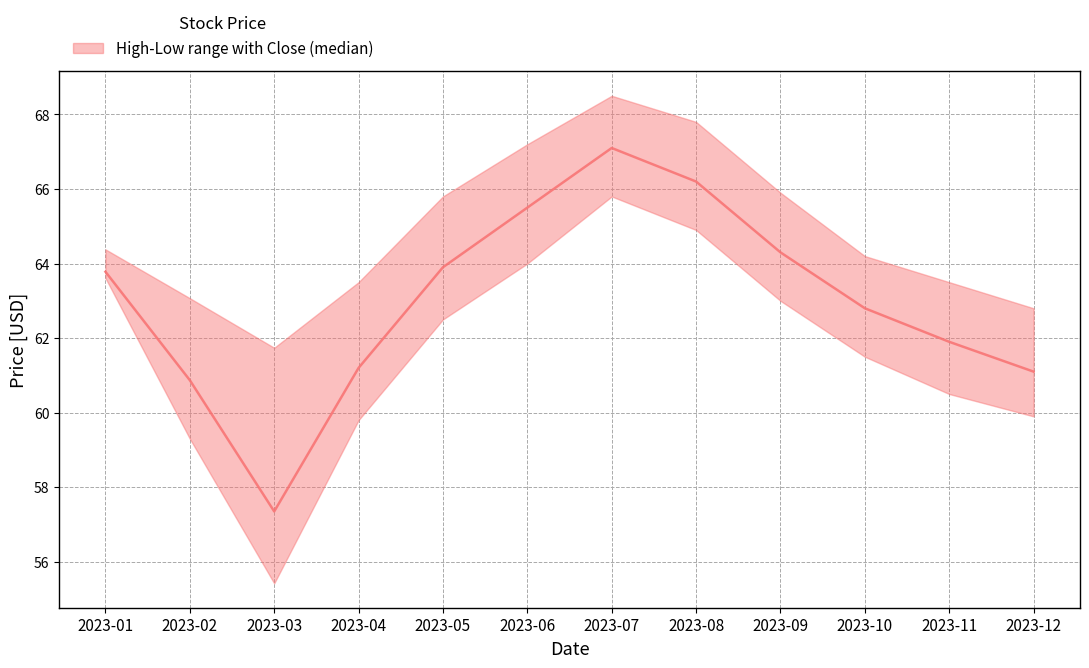

What is the maximum value for Low?

65.8